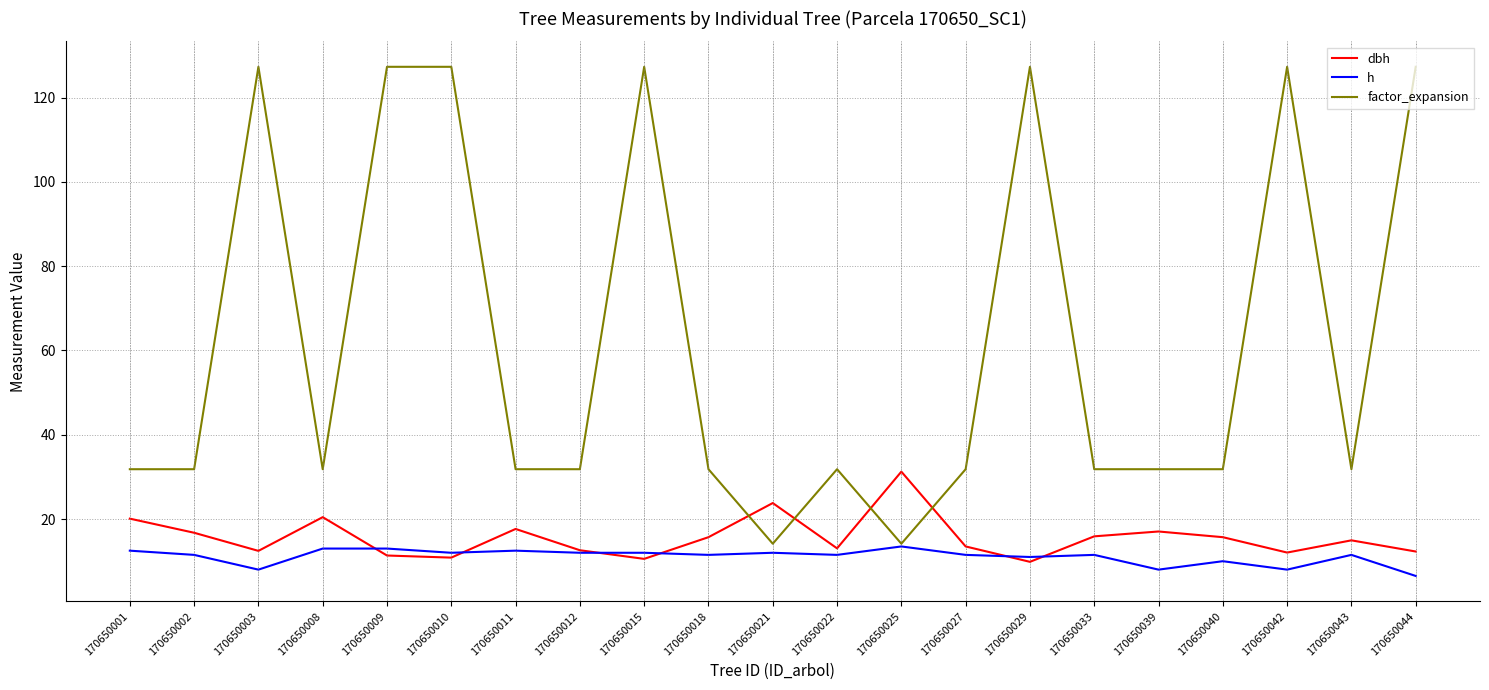

What is the average value of the dbh series?

15.6